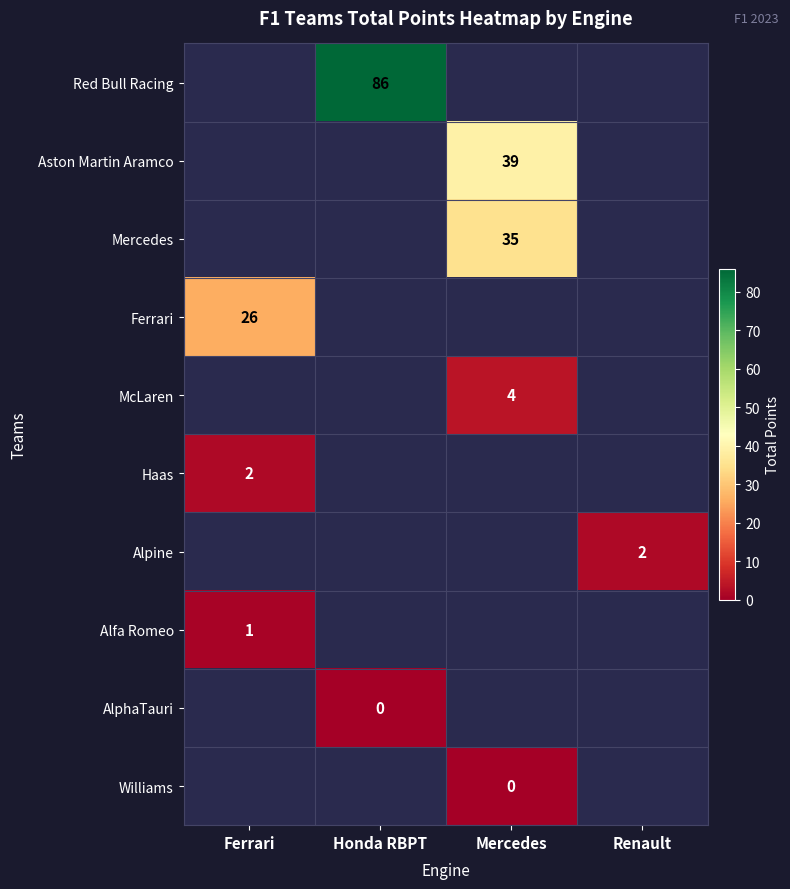

Is it true that Mercedes equals 35 at Mercedes?

True